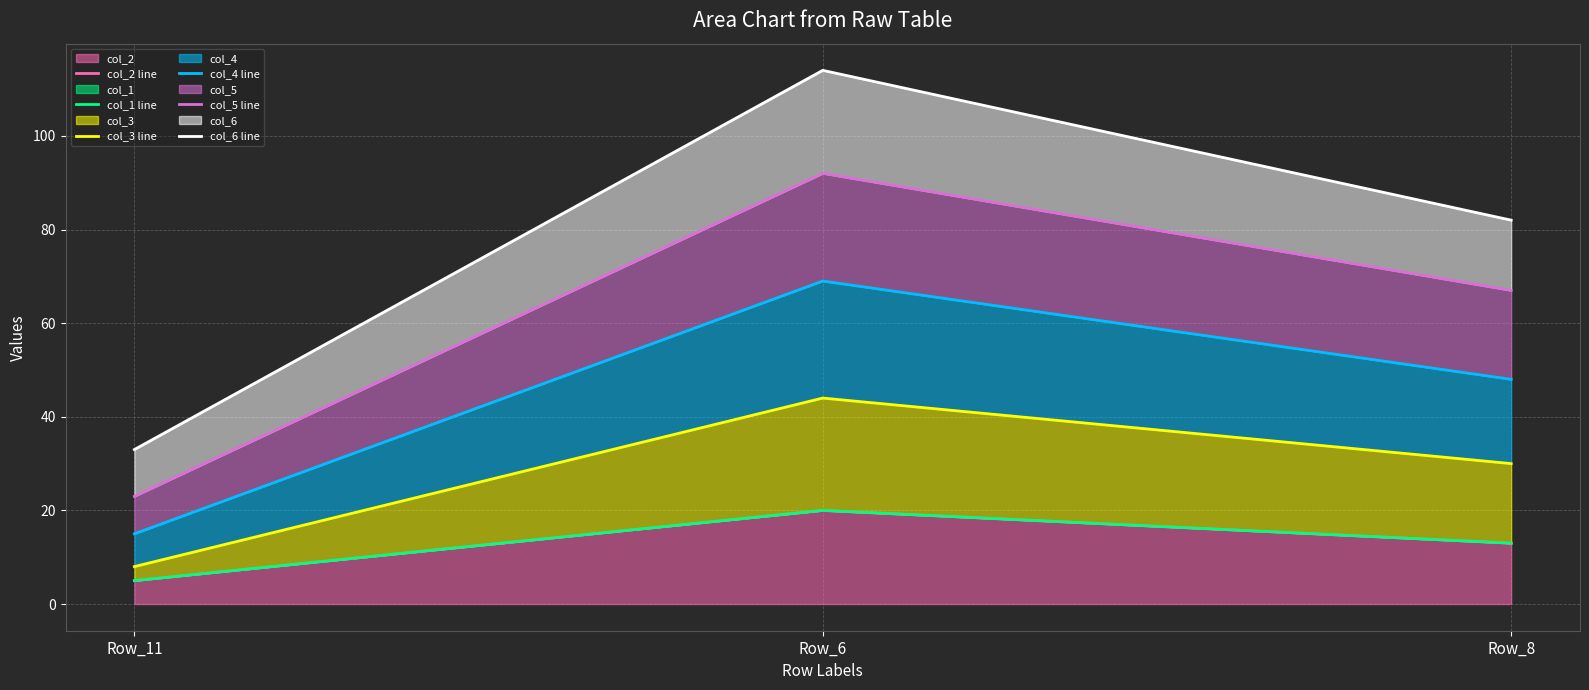

What is the spread (max minus min) of values at Row_11?

28